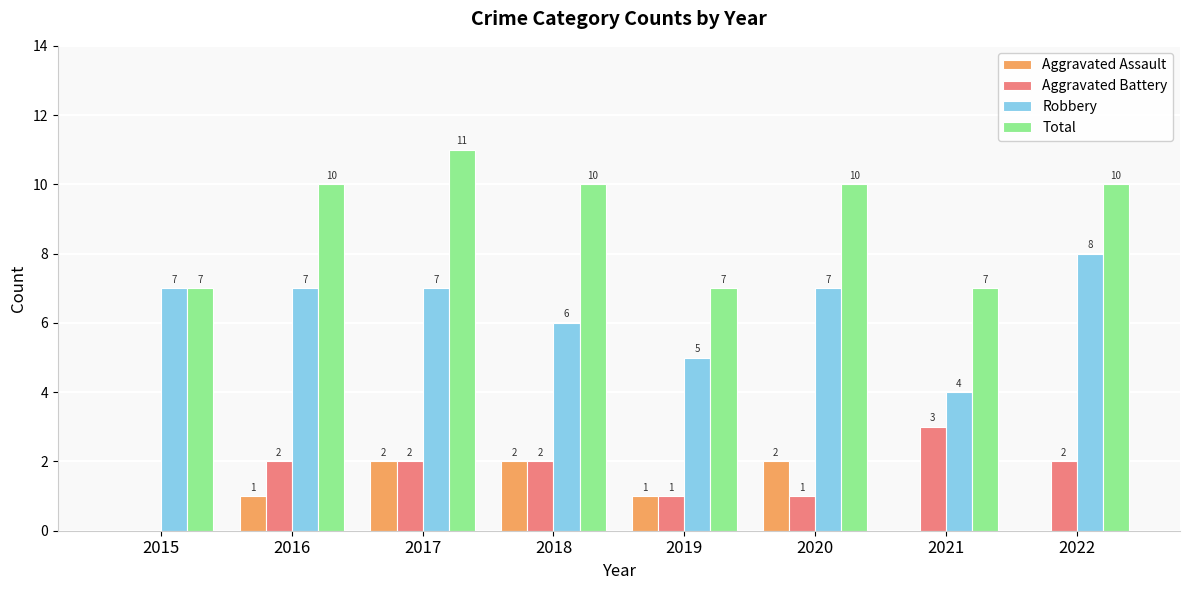

How many groups of bars are there?

8